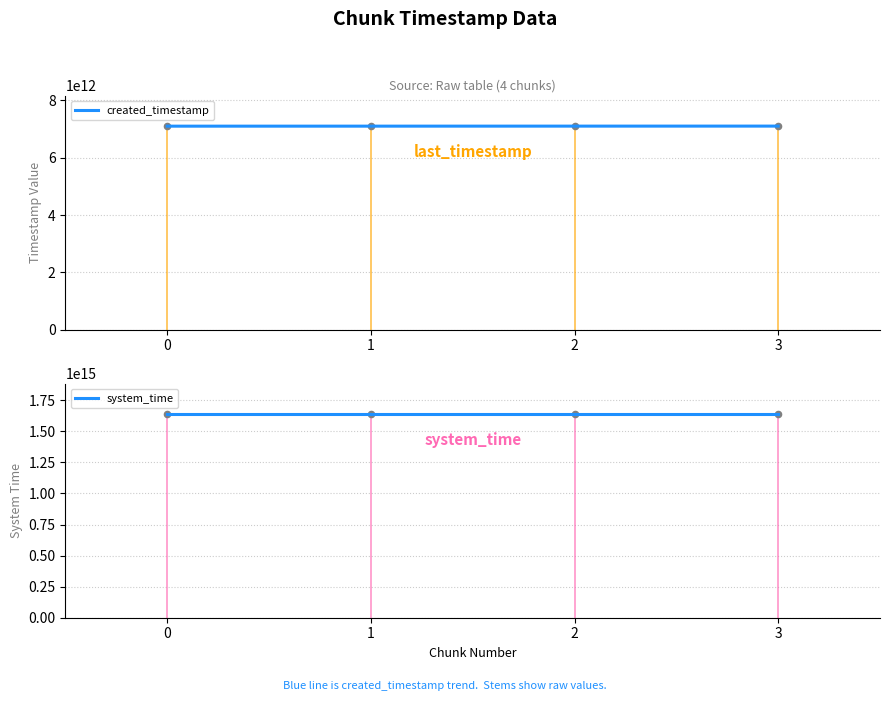

At how many categories does at least one series exceed 1042166278852903?

4